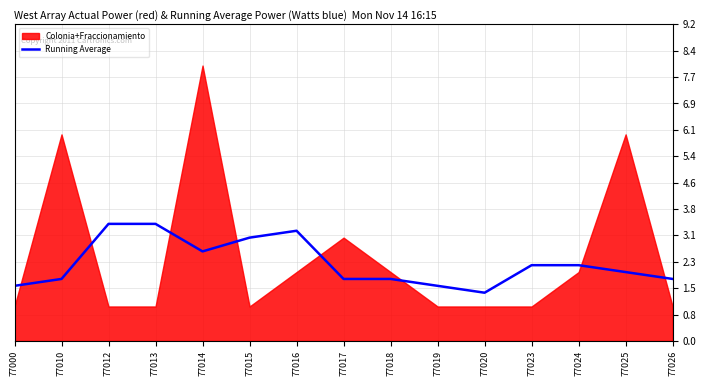

True or false: Running Average has a value of 3.4 at 77012.

True